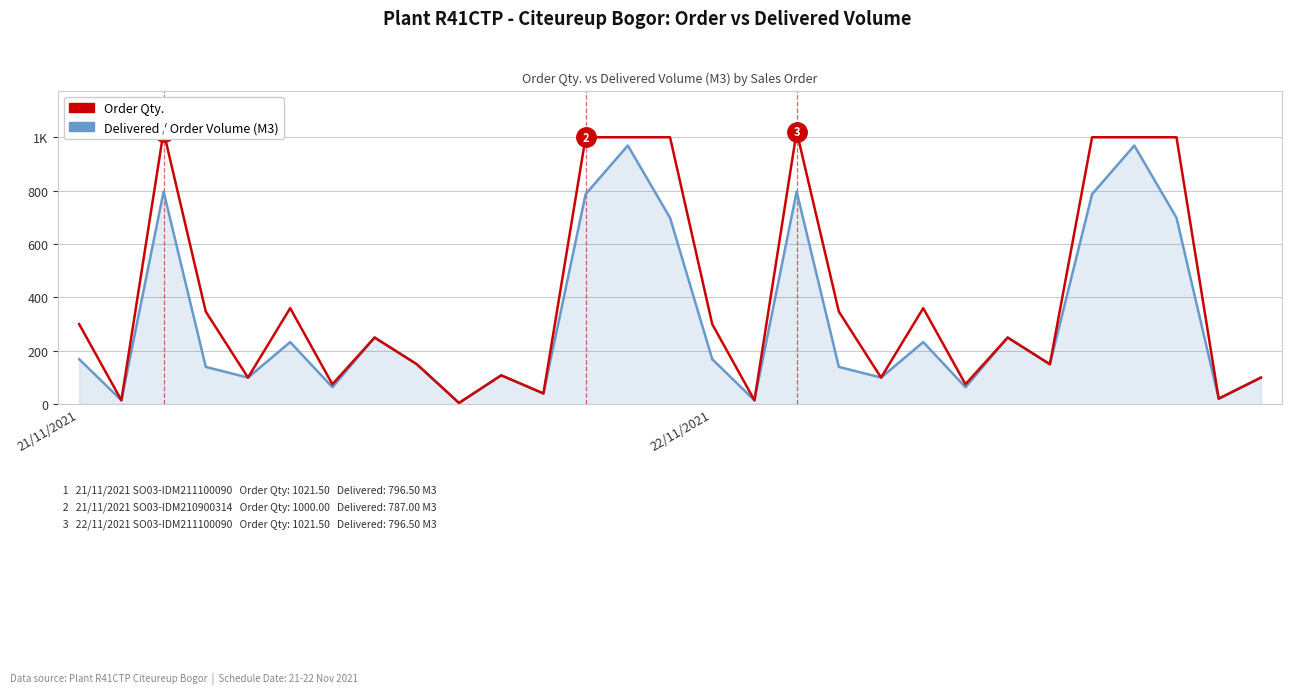

Reading left to right, extract all data points from this chart.

Order Qty.: 300.0	15.0	1021.5	347.0	100.0	360.0	75.0	250.0	150.0	5.0	108.5	40.5	1000.0	1000.0	1000.0	300.0	15.0	1021.5	347.0	100.0	360.0	75.0	250.0	150.0	1000.0	1000.0	1000.0	21.0	100.0
Delivered / Order Volume (M3): 169.0	15.0	796.5	140.0	100.0	233.0	64.0	250.0	150.0	5.0	108.5	40.5	787.0	969.0	698.5	169.0	15.0	796.5	140.0	100.0	233.0	64.0	250.0	150.0	787.0	969.0	698.5	21.0	100.0